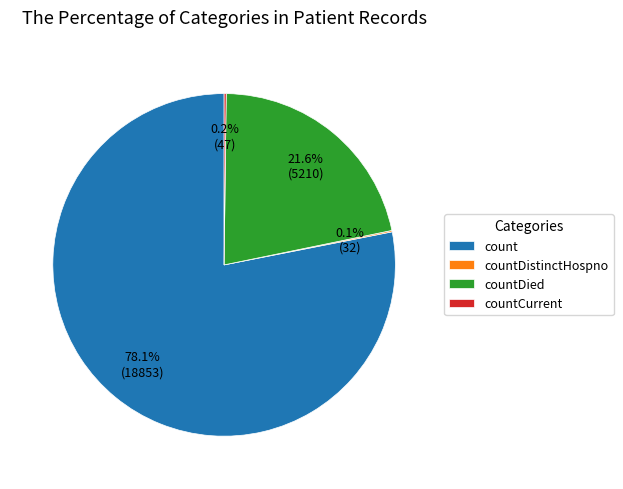

What is the ratio of the value at countDied to the value at count?

0.3